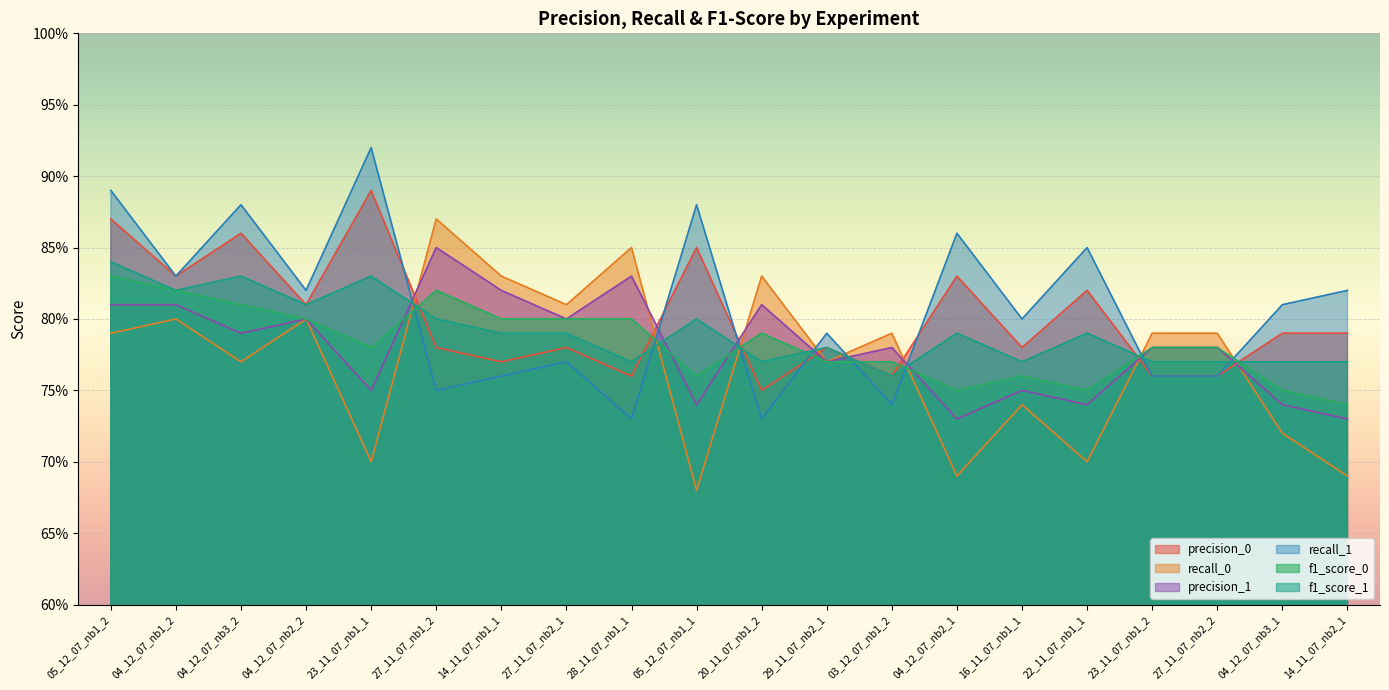

Between which two adjacent categories do precision_1 and f1_score_0 first intersect?

23_11_07_nb1_1 and 27_11_07_nb1_2